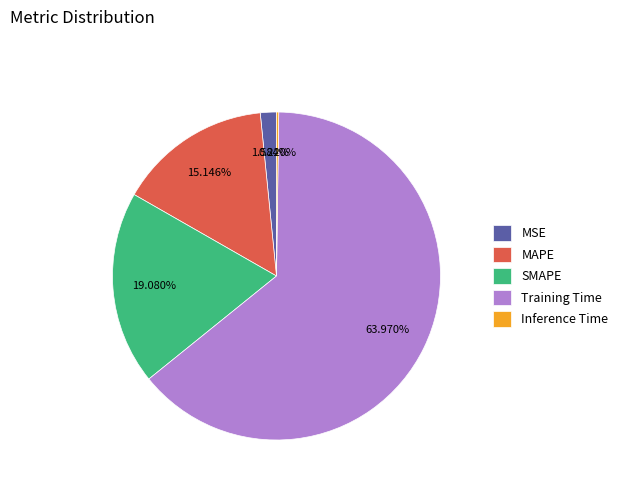

Which slice is the largest?

Training Time